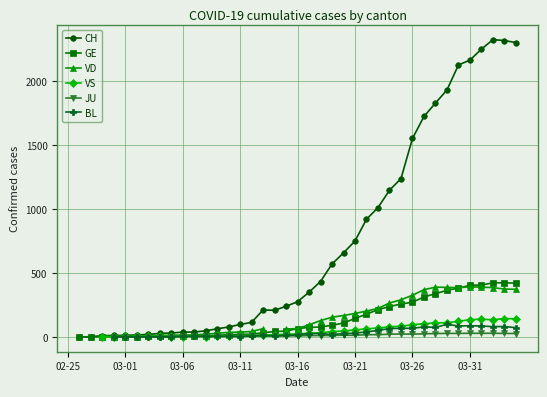

At which category is the sum across all series the highest?

37